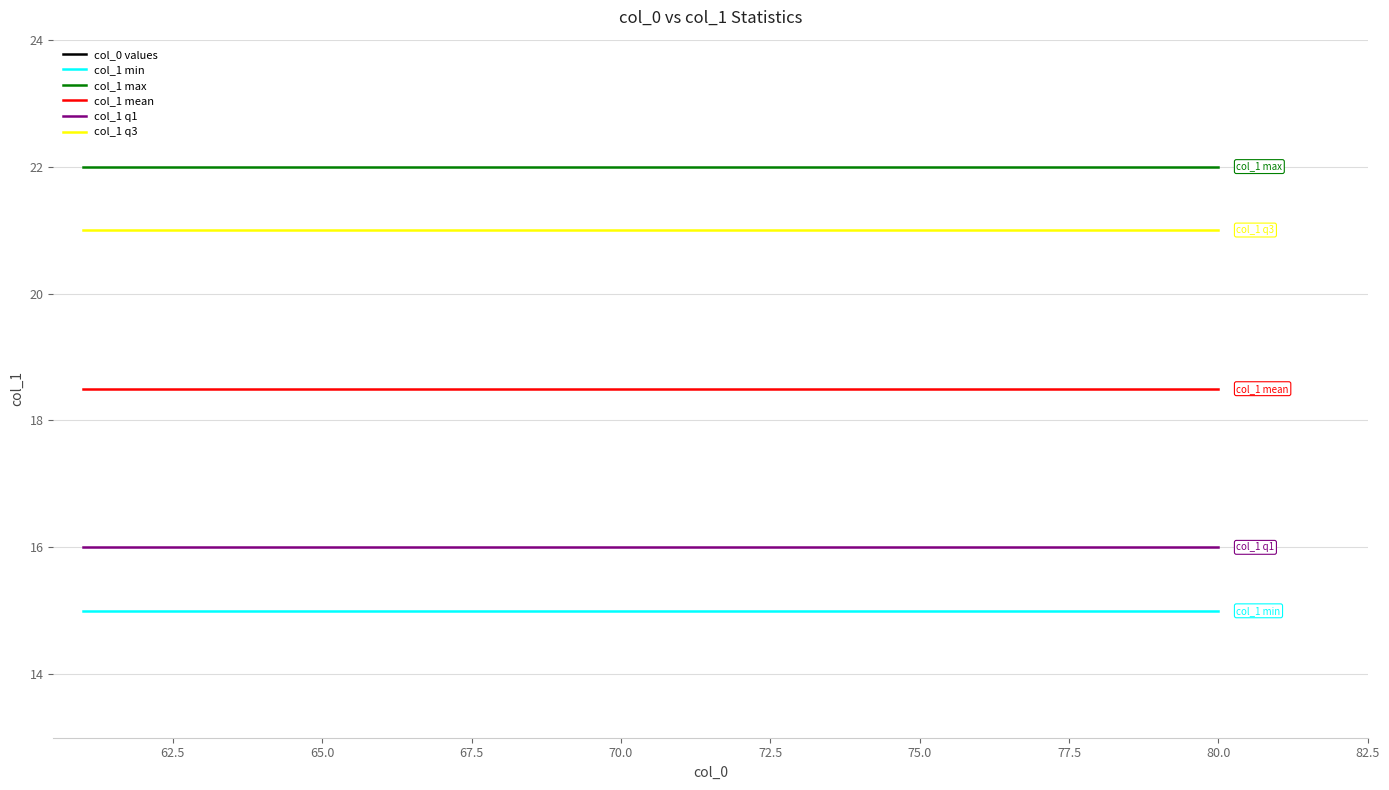

What is the minimum value for col_1 max?

22.0